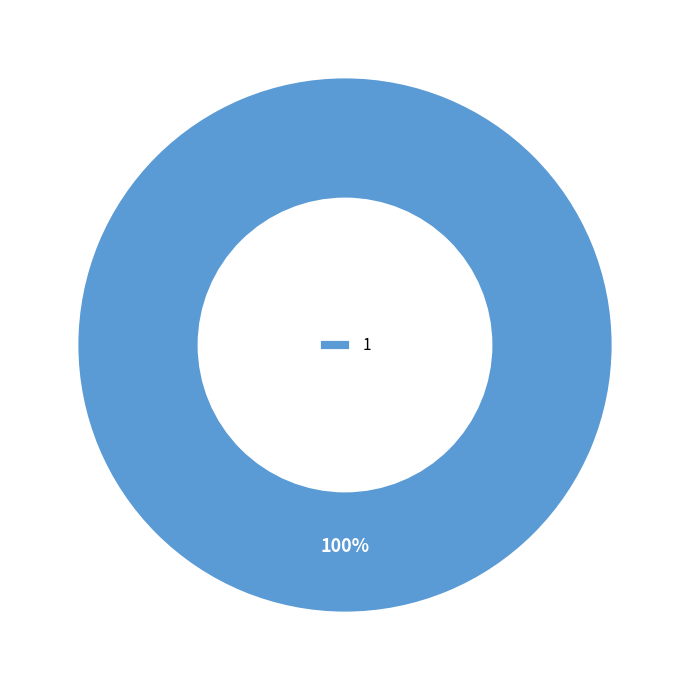

To the nearest percent, what portion does 1 represent?

100%